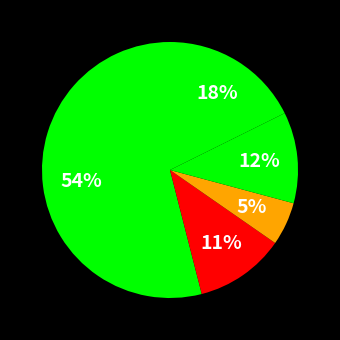

Count the number of slices in the pie.

5